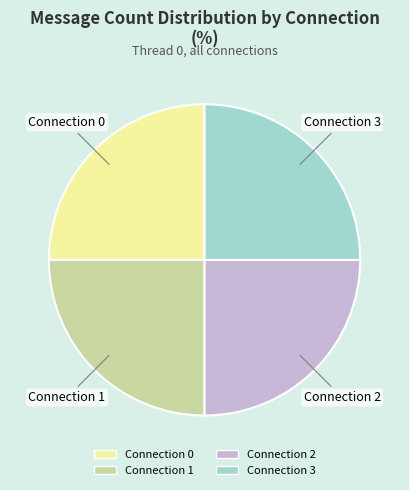

Does any single category account for the majority?

No